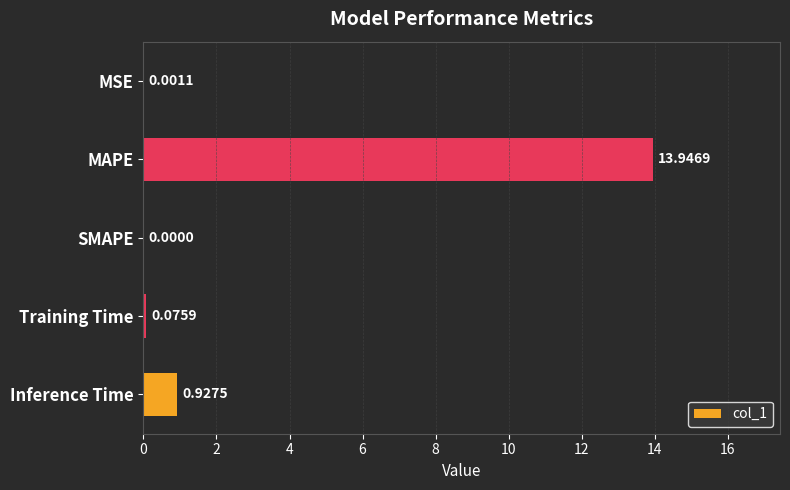

Which has a higher value, MSE or Training Time?

Training Time